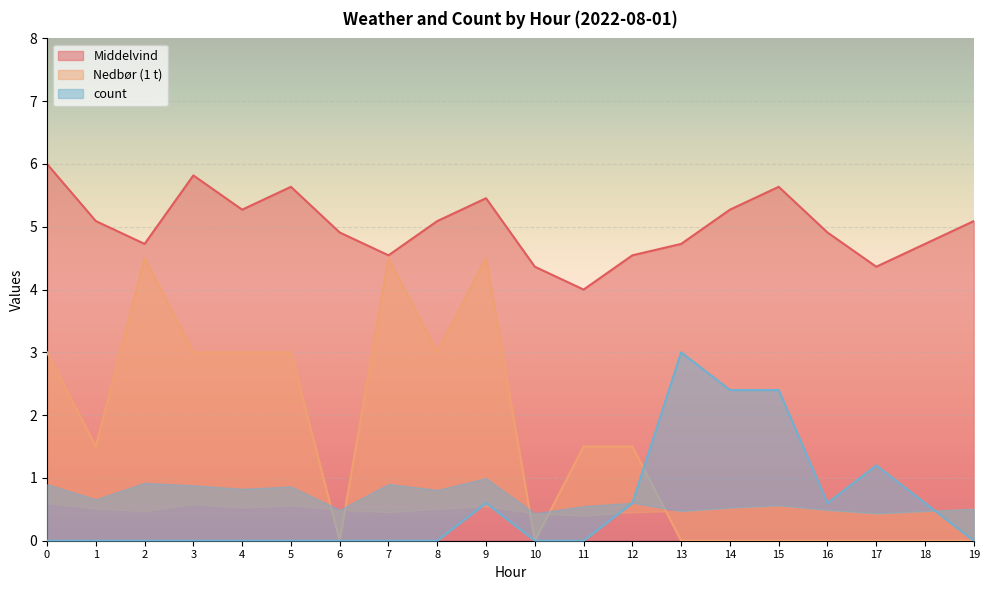

Which series has the widest spread of values?

Nedbør (1 t)